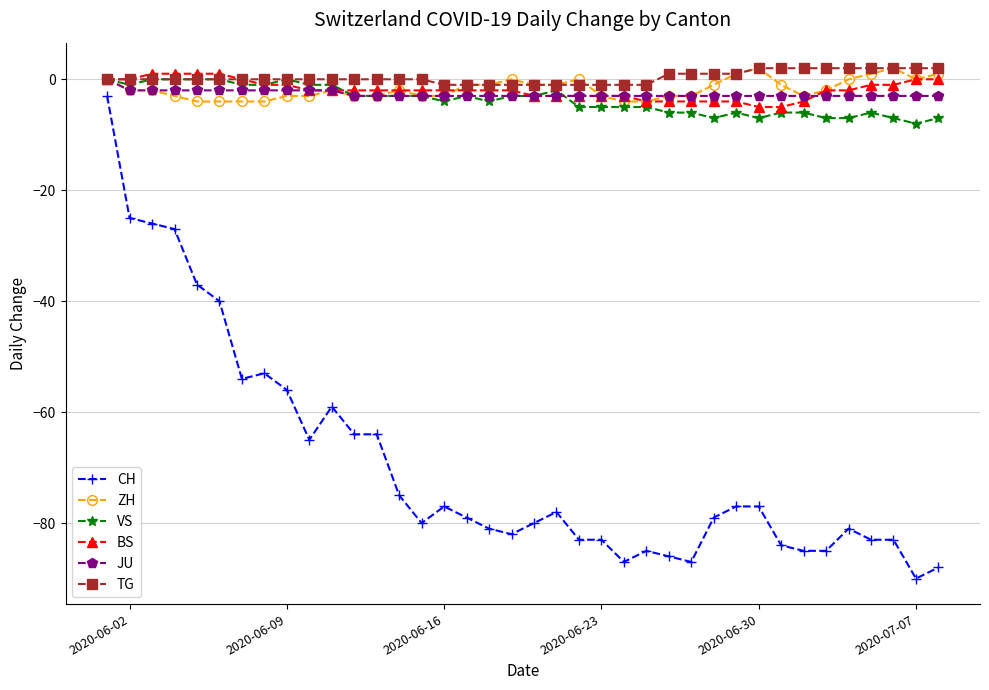

What is the smallest value displayed?

-90